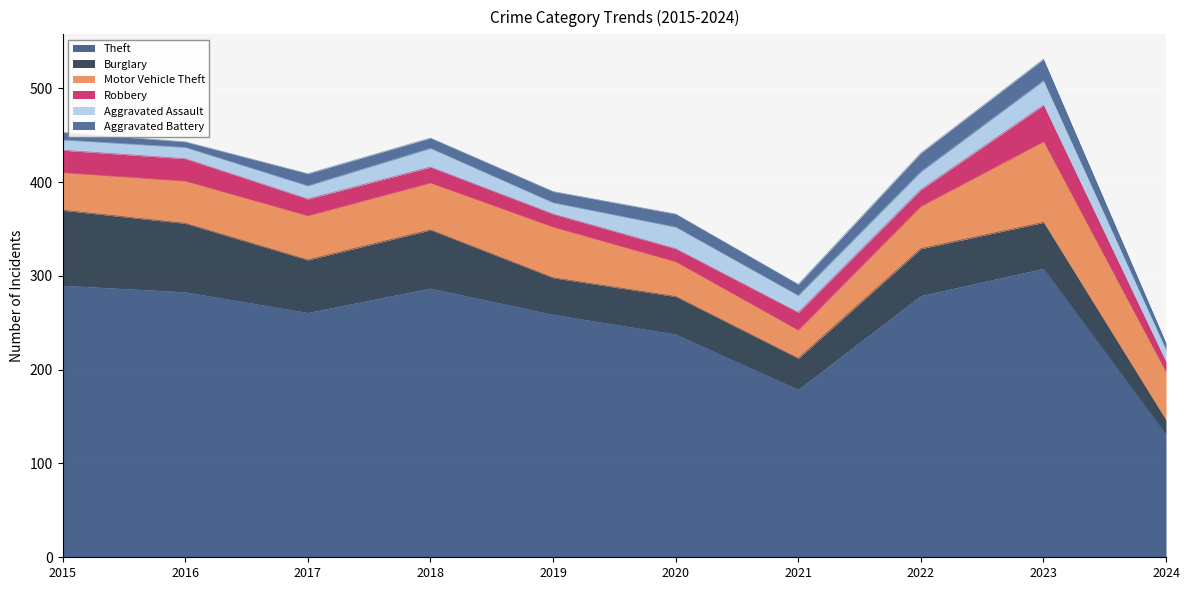

What is the value of the Aggravated Battery point at the 7th from the left?

12